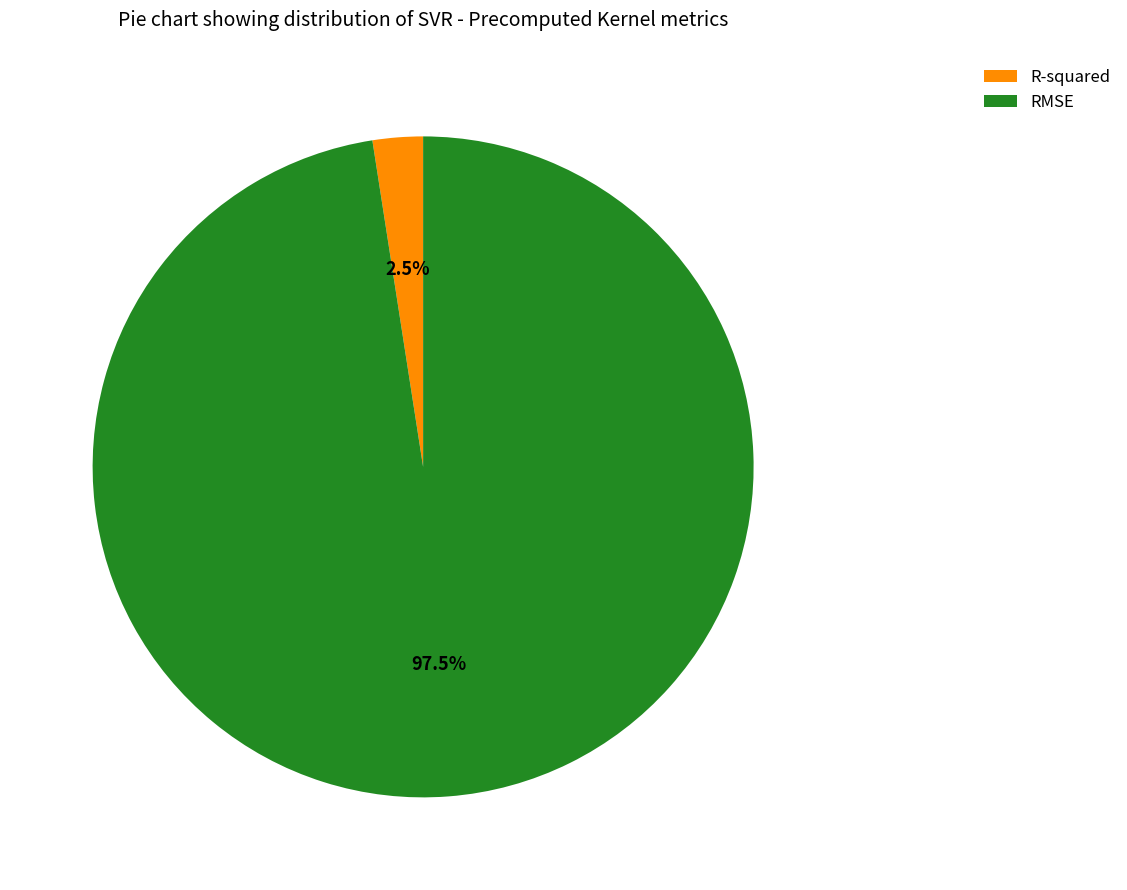

Which has a higher value, RMSE or R-squared?

RMSE